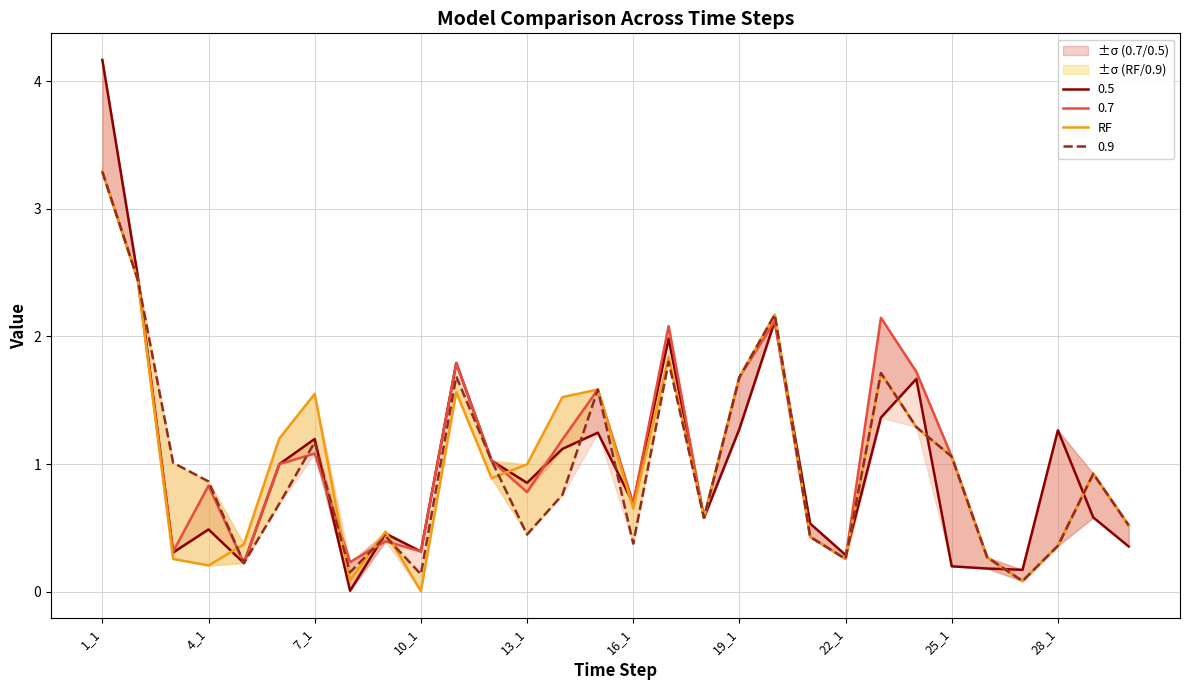

The chart shows a value of 0.9 at 11. True or false?

True